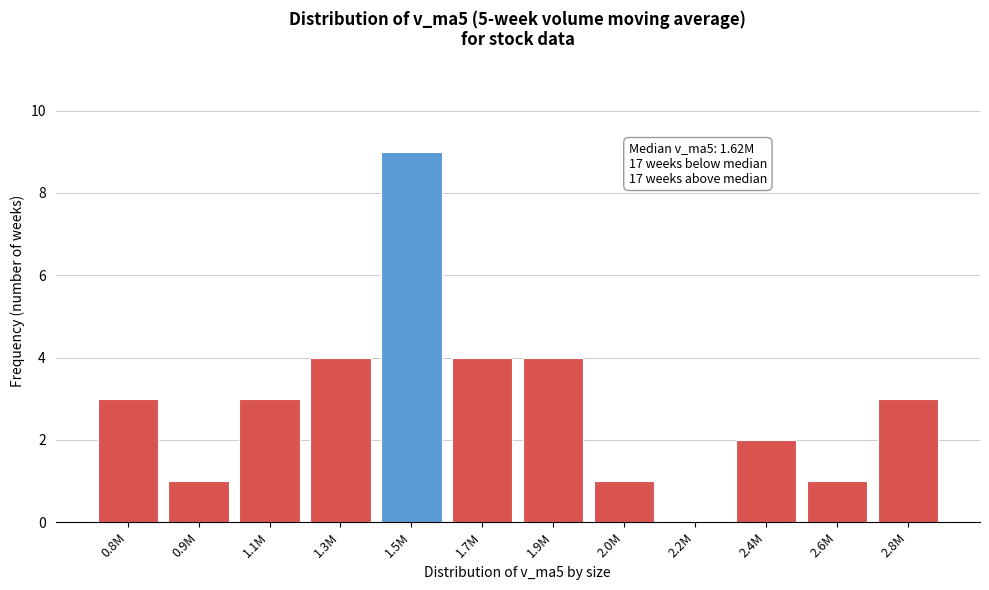

Reading left to right, list all the values displayed in this chart.

0.8M=3	0.9M=1	1.1M=3	1.3M=4	1.5M=9	1.7M=4	1.9M=4	2.0M=1	2.2M=0	2.4M=2	2.6M=1	2.8M=3